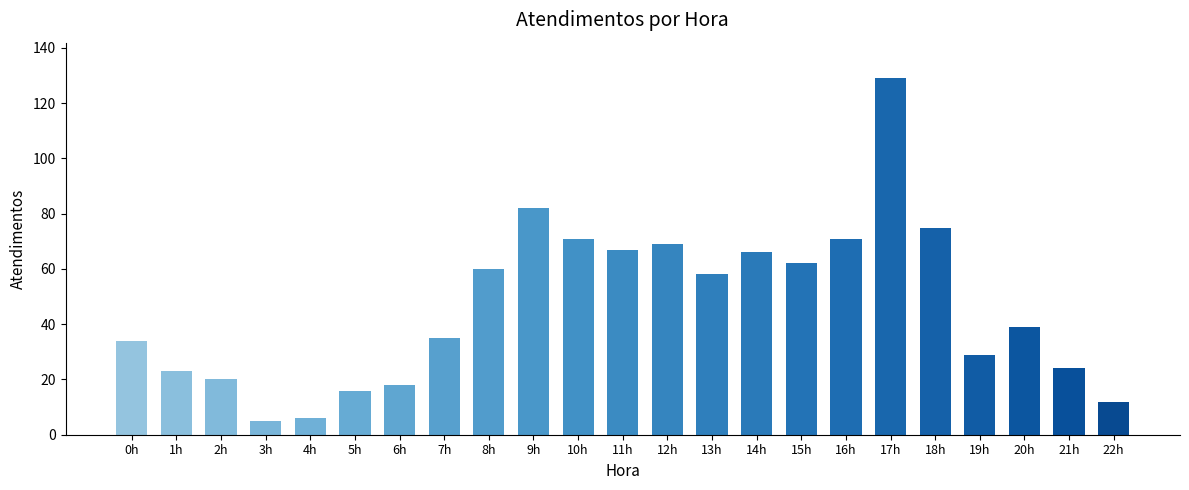

Which has a higher value, 9h or 3h?

9h